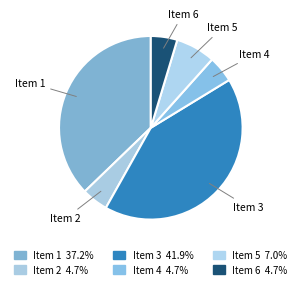

Count the number of slices in the pie.

6